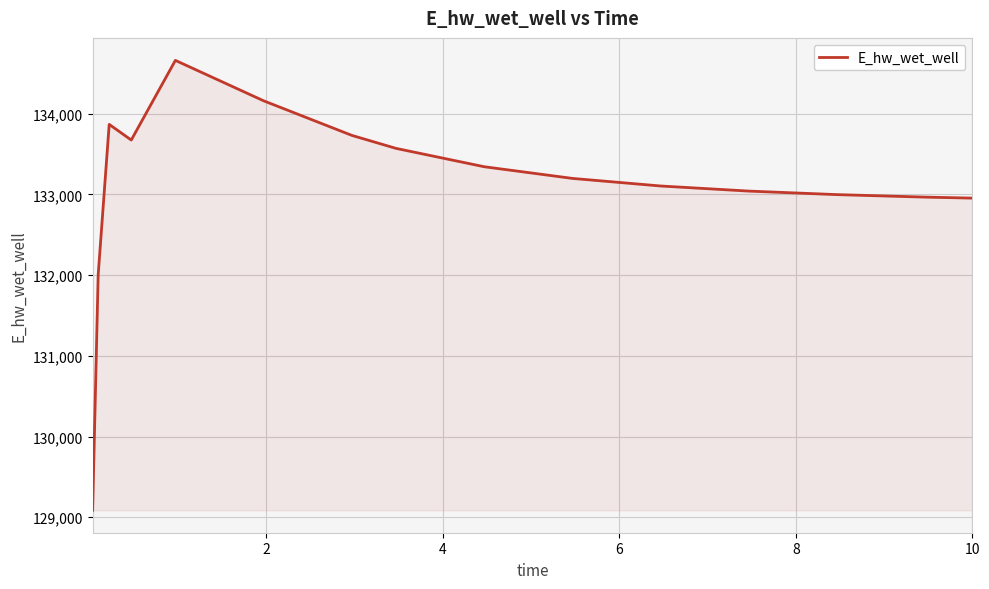

What is the difference between the maximum and minimum values?

5573.1